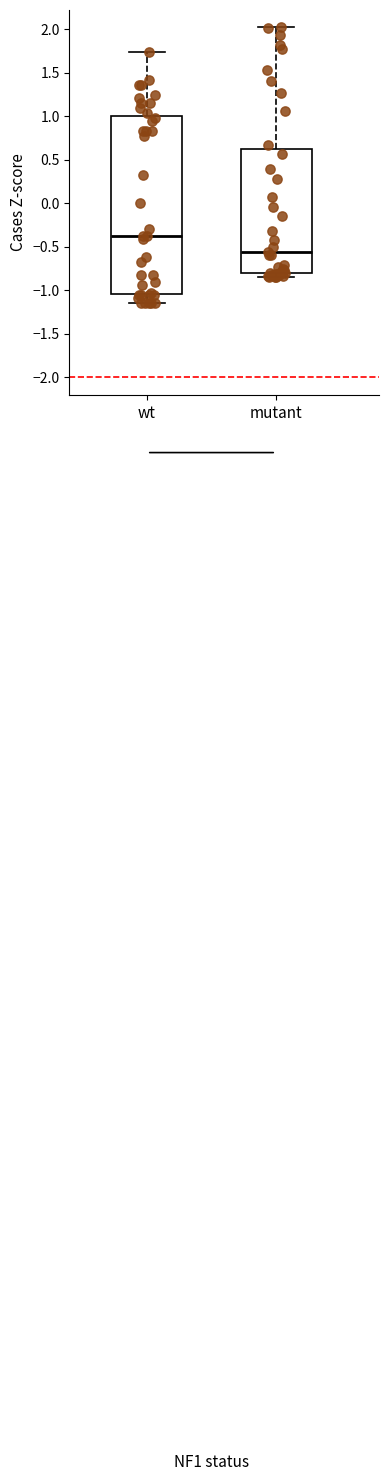

Reading left to right, read every box against the y-axis: the position of its median line, the range the box covers, and the ends of its whiskers. The values are not printed on the chart, so give them approximately, as read against the axis.

wt: median -0.40, box -1.05 to 1.00, whiskers -1.15 to 1.75
mutant: median -0.55, box -0.80 to 0.60, whiskers -0.85 to 2.00